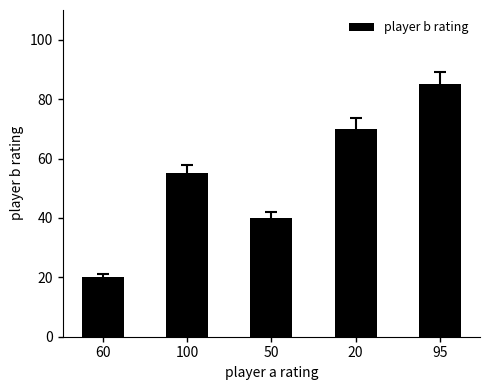

Reading left to right, extract all data points from this chart.

60=20	100=55	50=40	20=70	95=85